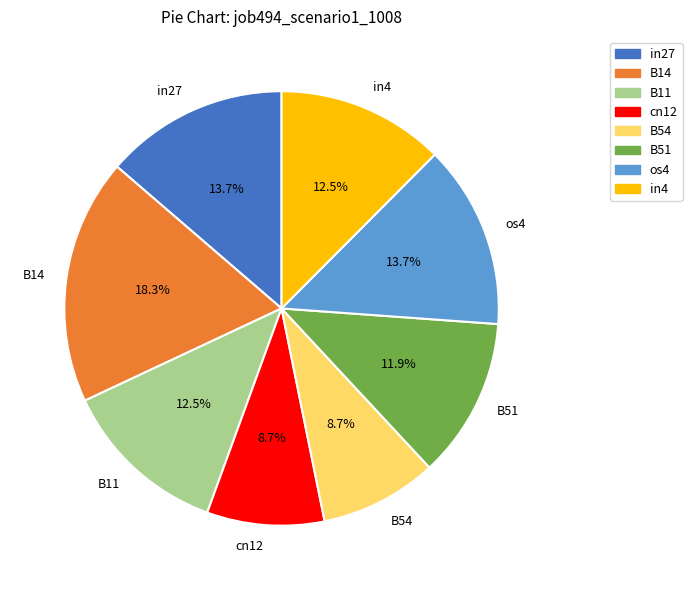

To the nearest percent, what is the average slice percentage?

12%